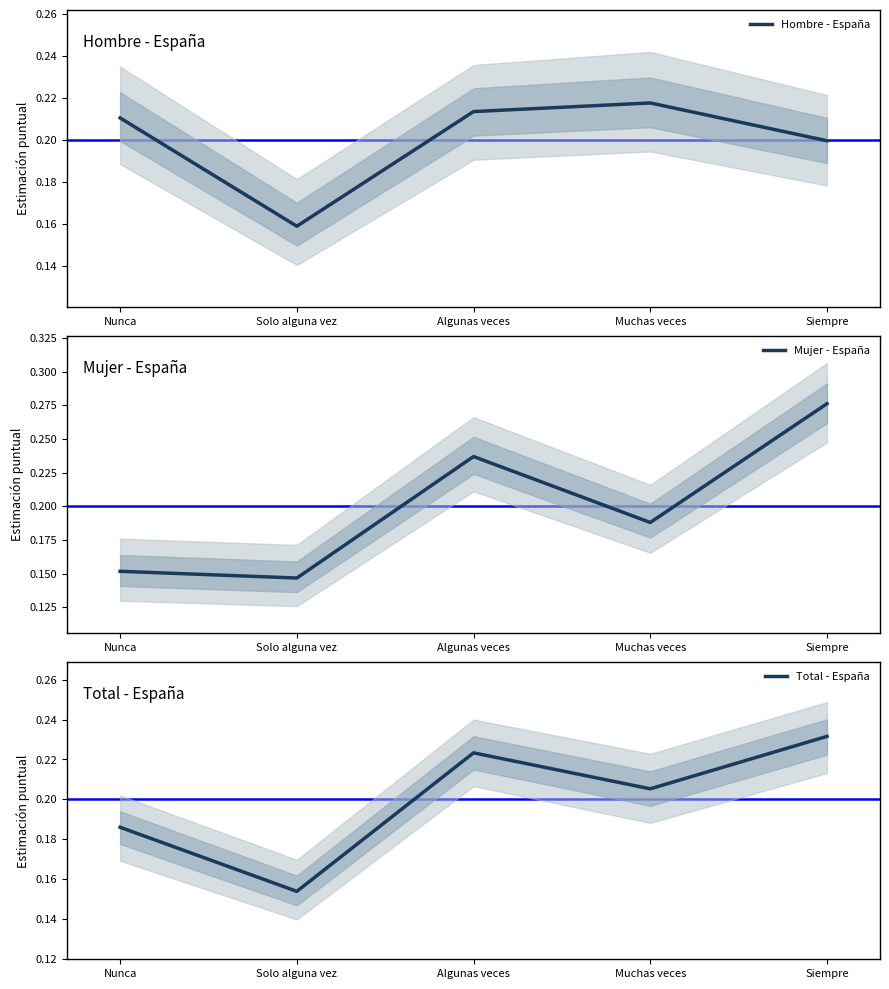

How many intersections are there between Total - España and Mujer - España?

3